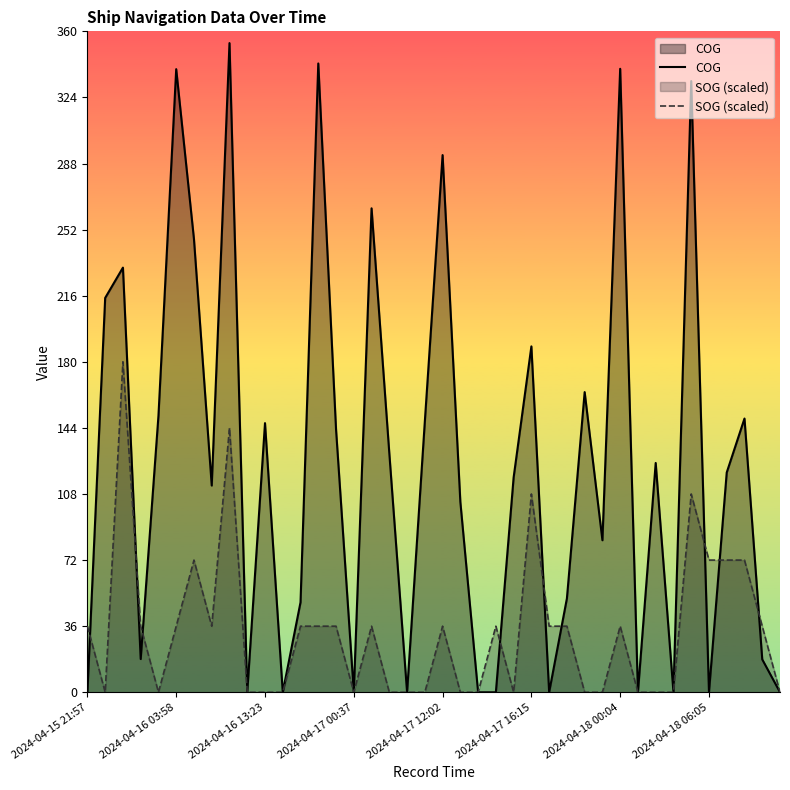

Which series ends up on top after the final intersection of COG and SOG (scaled)?

SOG (scaled)